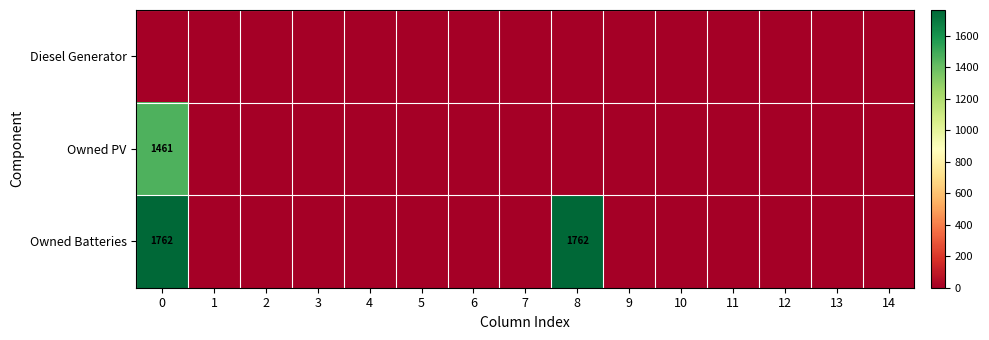

Rank the series by their average value, from highest to lowest.

Owned Batteries, Owned PV, Diesel Generator